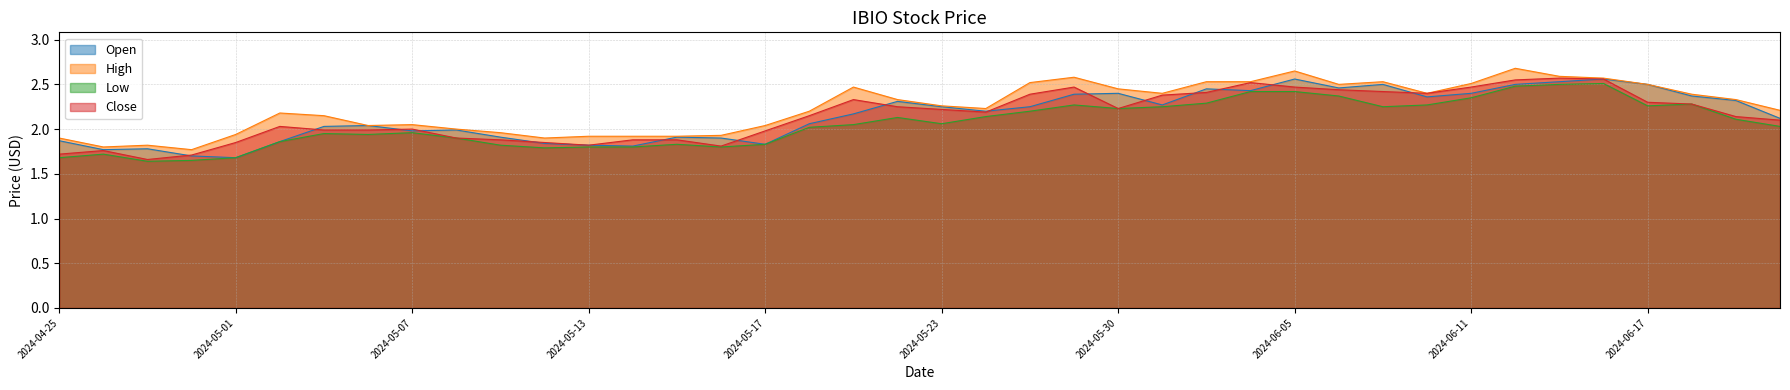

Where is the first local maximum for Open?

2024-04-29